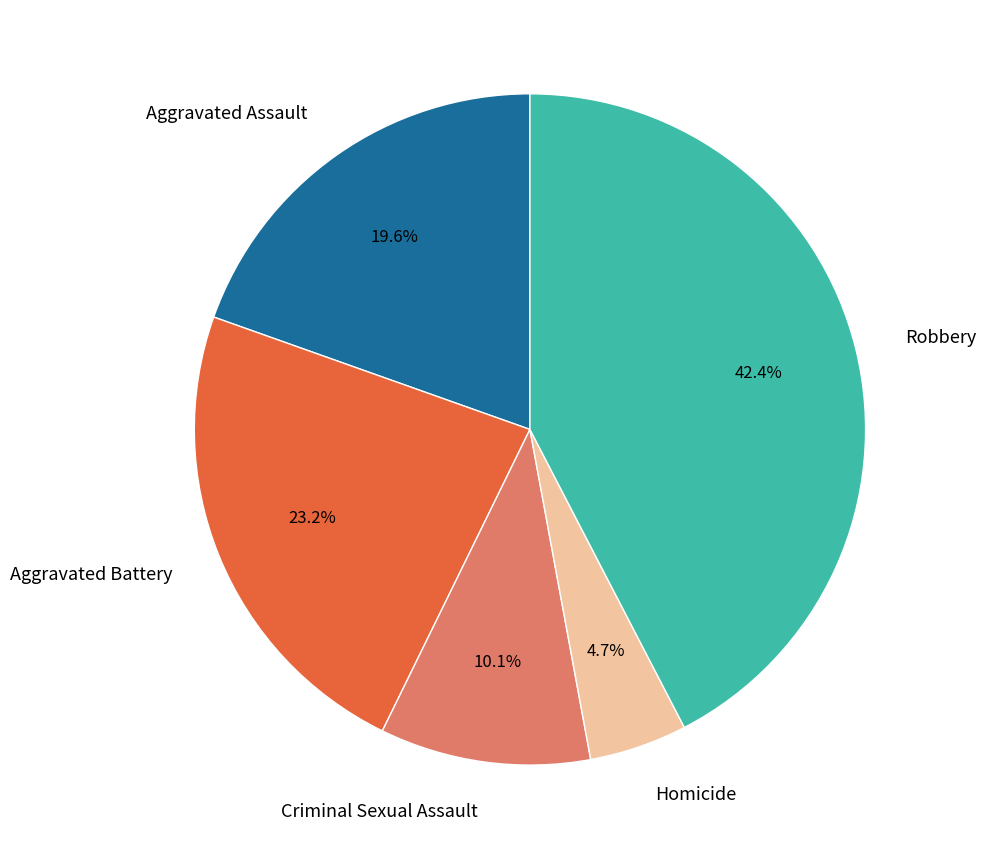

True or false: Criminal Sexual Assault accounts for 22% of the total.

False